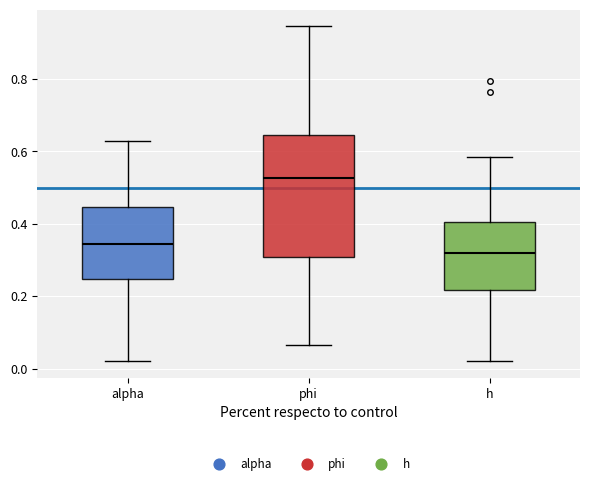

Reading left to right, read every box against the y-axis: the position of its median line, the range the box covers, and the ends of its whiskers. The values are not printed on the chart, so give them approximately, as read against the axis.

alpha: median 0.34, box 0.24 to 0.44, whiskers 0.02 to 0.62
phi: median 0.52, box 0.30 to 0.64, whiskers 0.06 to 0.94
h: median 0.32, box 0.22 to 0.40, whiskers 0.02 to 0.58